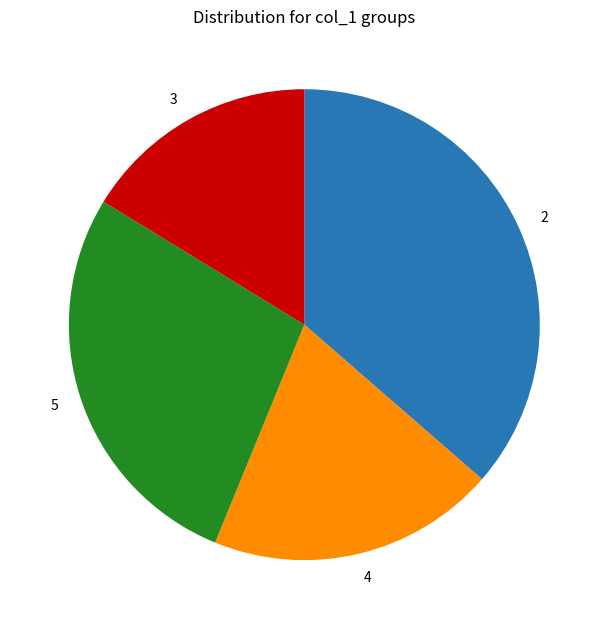

The 4 slice represents 9% of the pie. True or false?

False